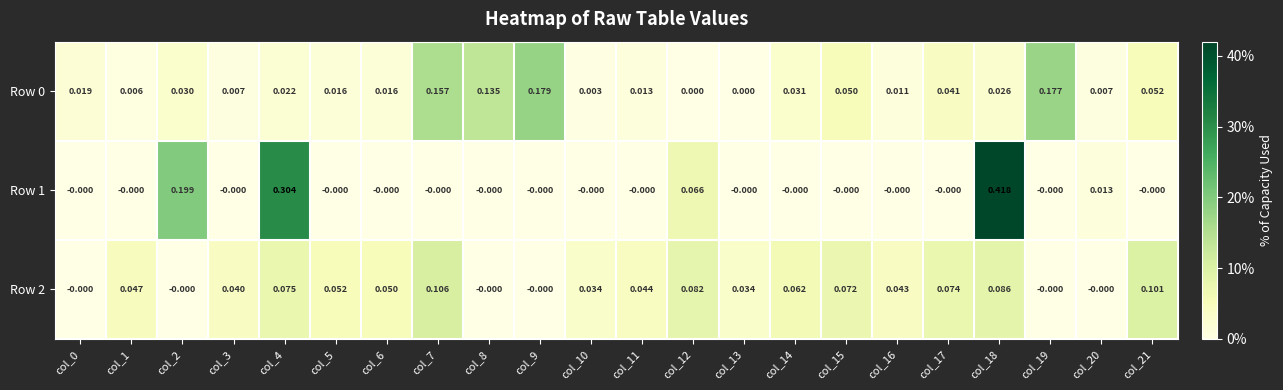

Is the value of Row 0 at col_2 greater than the value of Row 1 at col_3?

Yes